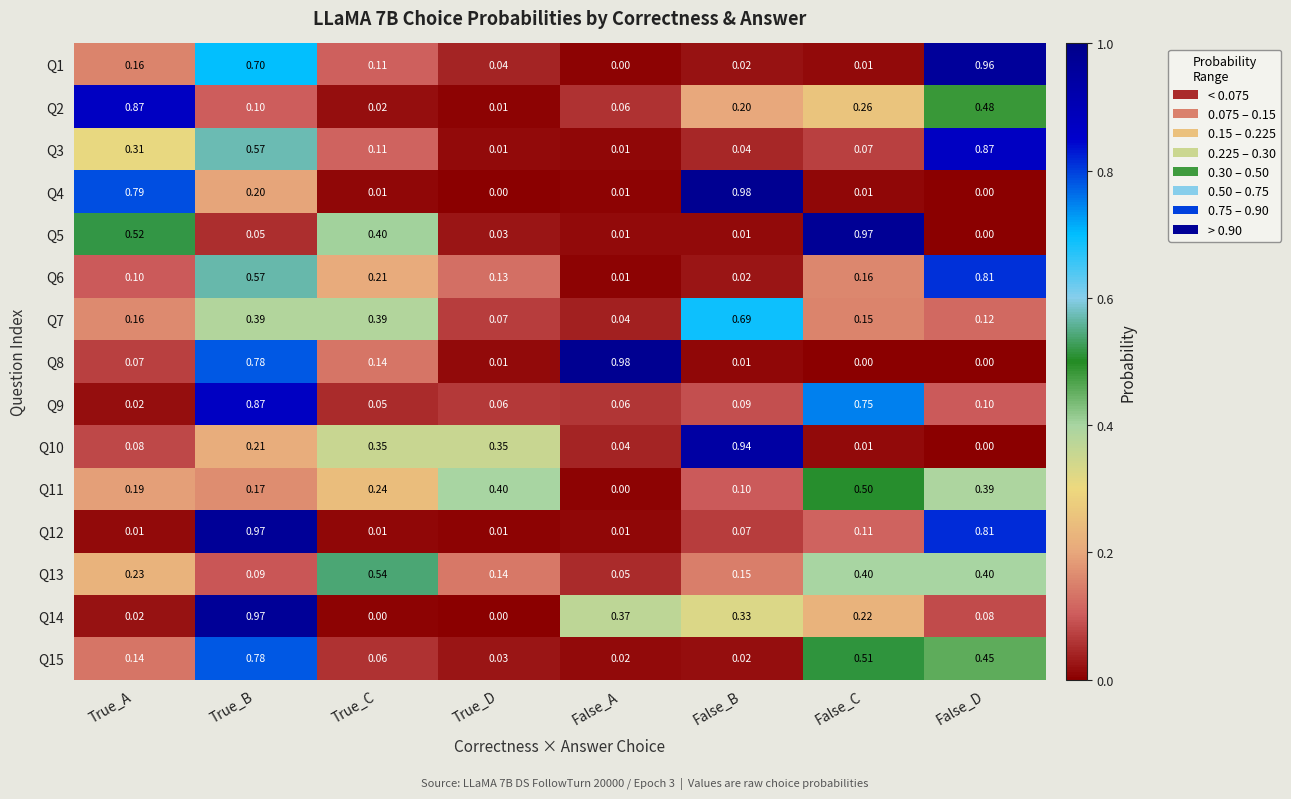

Which series changed the most between False_B and False_D?

Q4